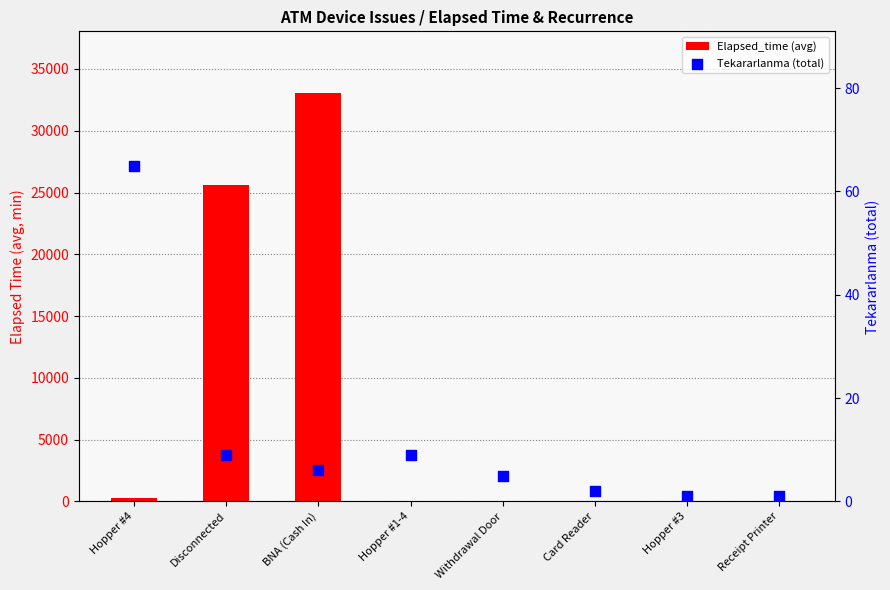

Is the value of Tekararlanma (total) at Hopper #4 greater than the value of Elapsed_time (avg) at Receipt Printer?

Yes